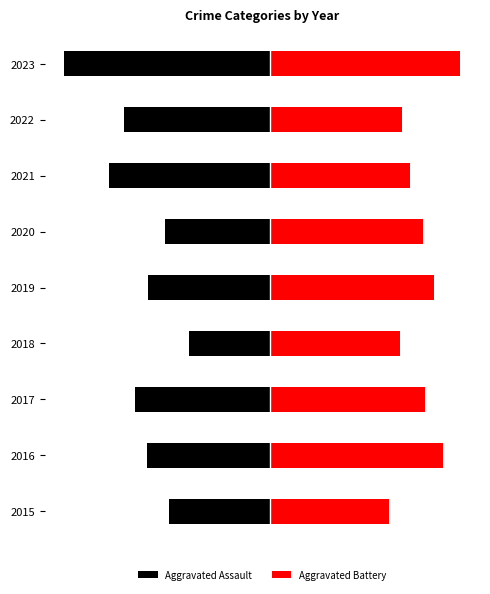

What is the difference between the second highest and second lowest values in the Aggravated Assault series?

32